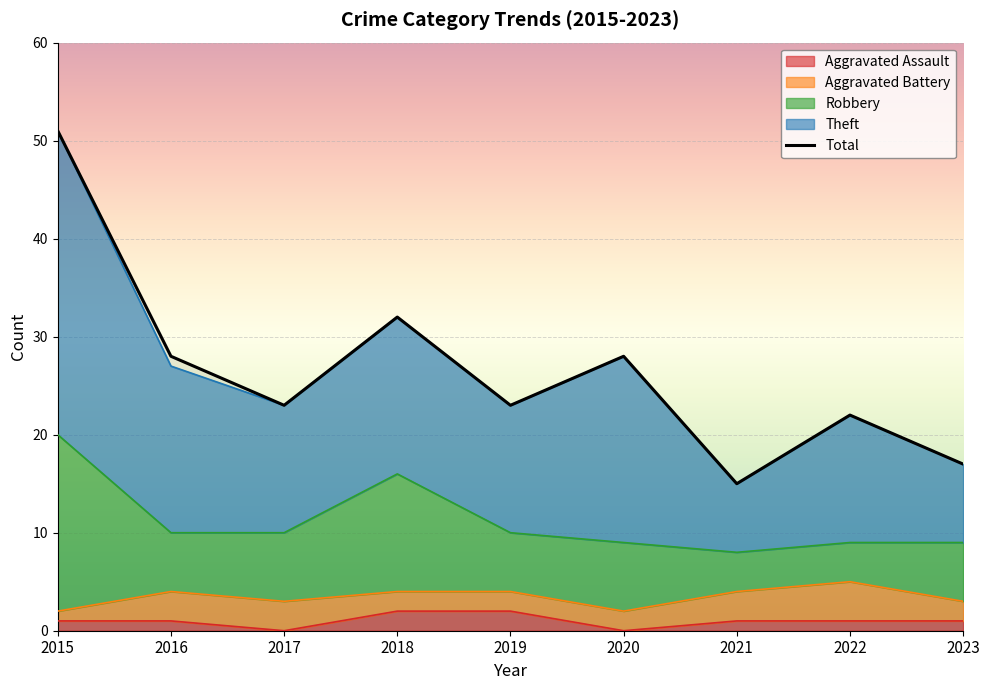

Reading left to right, transcribe all the data shown in this chart.

Aggravated Assault: 2015=1	2016=1	2017=0	2018=2	2019=2	2020=0	2021=1	2022=1	2023=1
Aggravated Battery: 2015=1	2016=3	2017=3	2018=2	2019=2	2020=2	2021=3	2022=4	2023=2
Robbery: 2015=18	2016=6	2017=7	2018=12	2019=6	2020=7	2021=4	2022=4	2023=6
Theft: 2015=31	2016=17	2017=13	2018=16	2019=13	2020=19	2021=7	2022=13	2023=8
Total: 2015=51	2016=28	2017=23	2018=32	2019=23	2020=28	2021=15	2022=22	2023=17